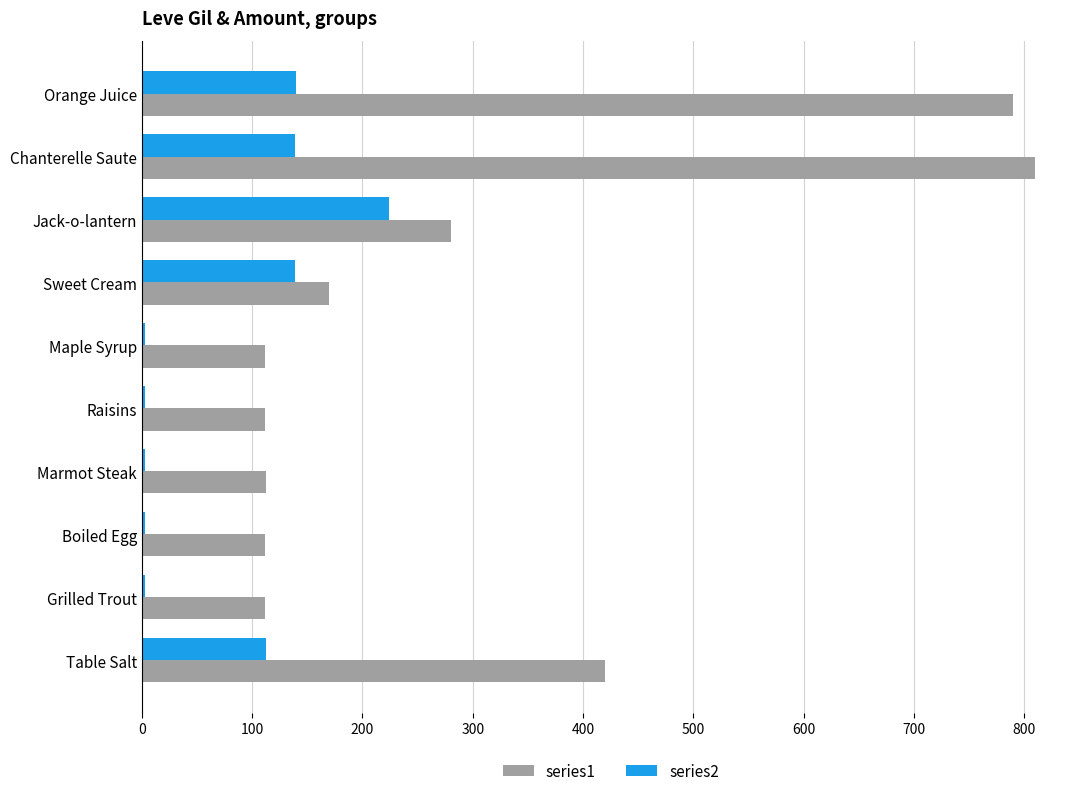

How many values in the series2 series are below 113?

5